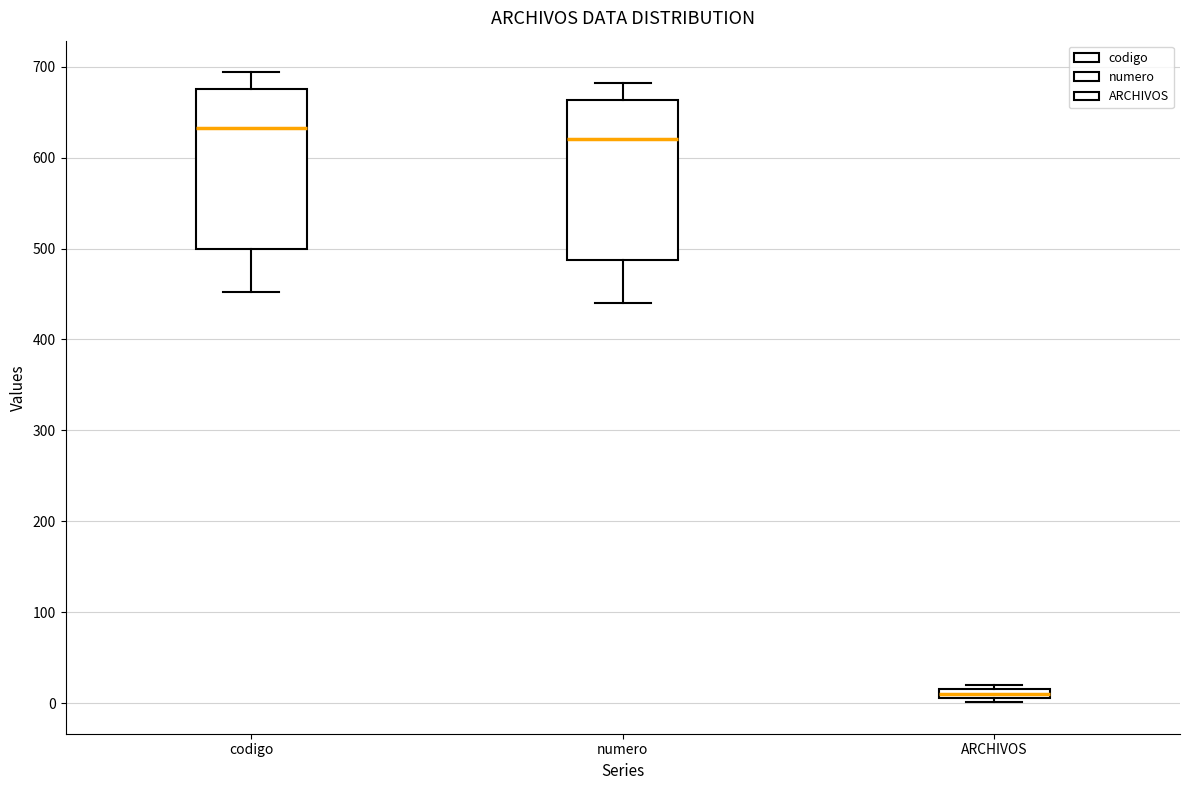

Which box has the highest median line?

codigo